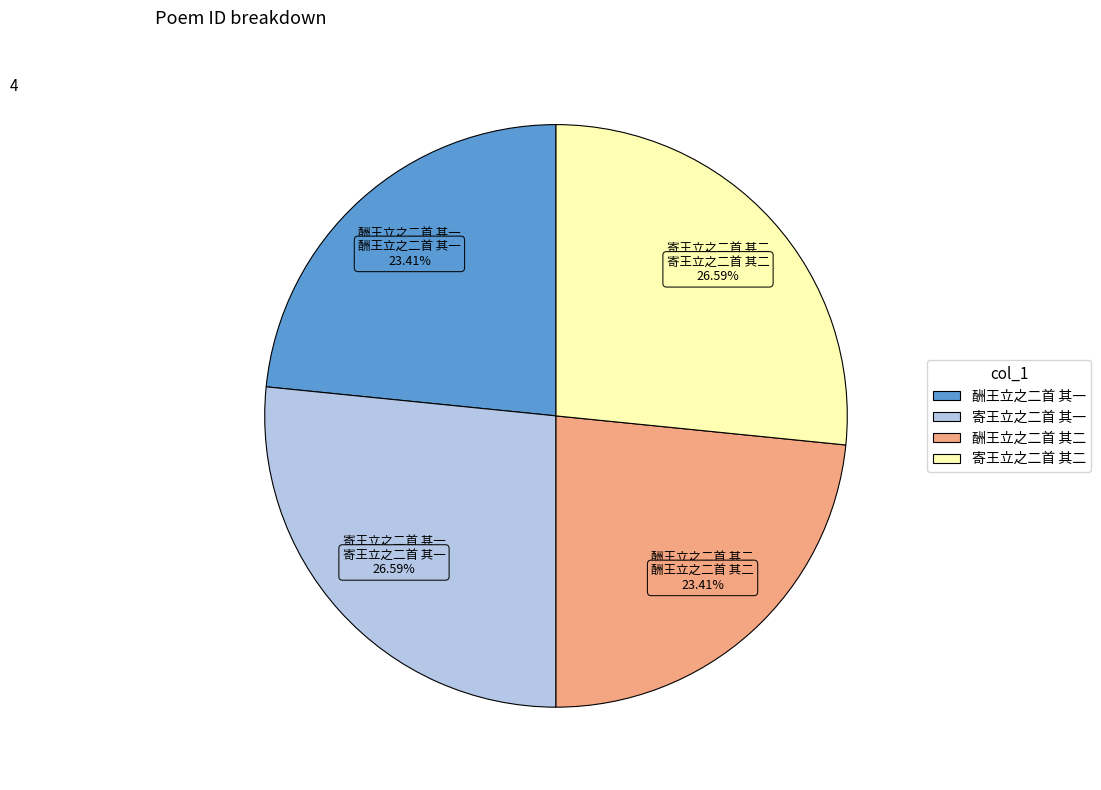

Combined, do 寄王立之二首 其二 and 寄王立之二首 其一 account for over 50%?

Yes